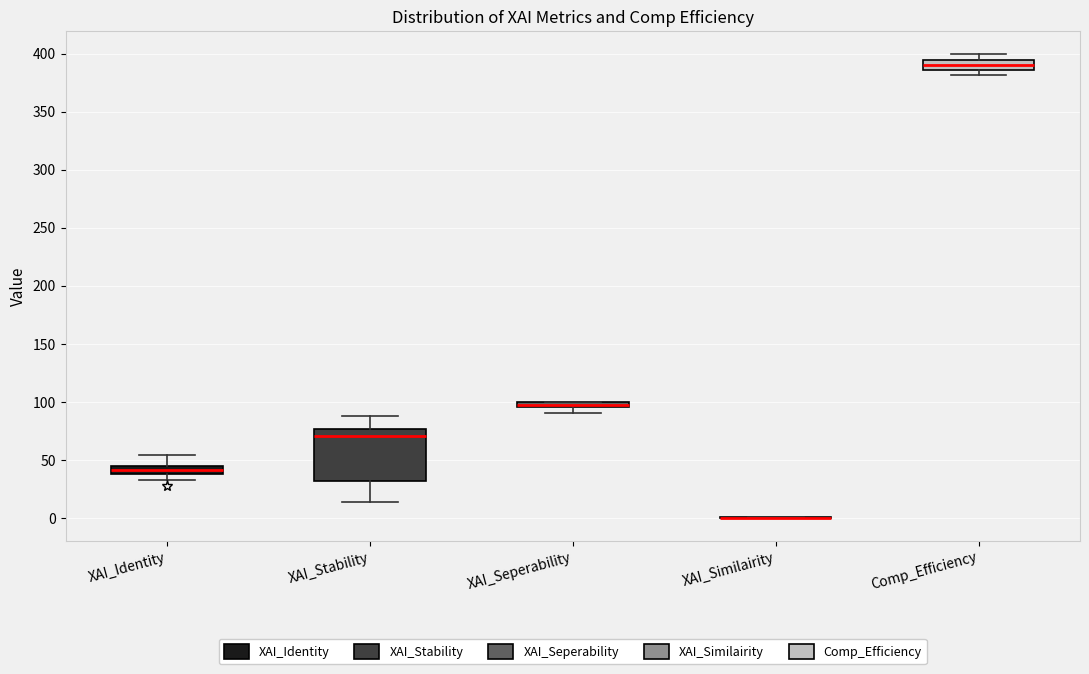

Which box is the tallest, from its lower edge to its upper edge?

XAI_Stability